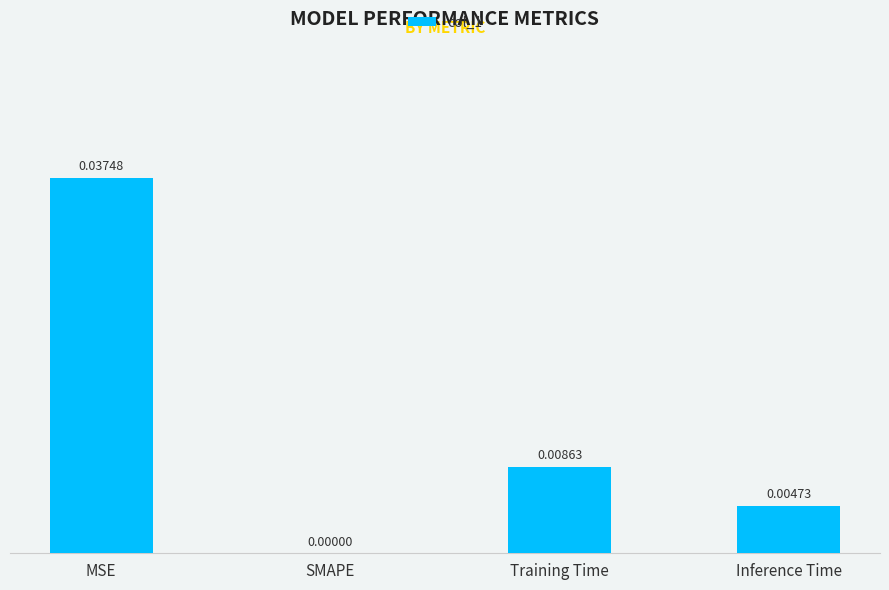

Where is the data nearest to the value 0?

SMAPE